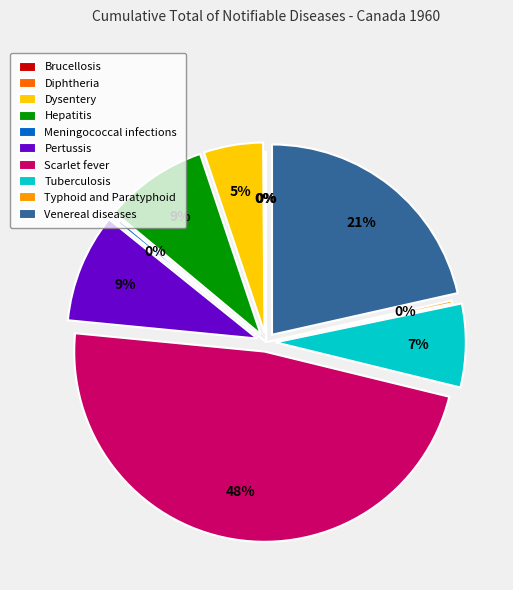

Is there a majority slice in this chart?

No